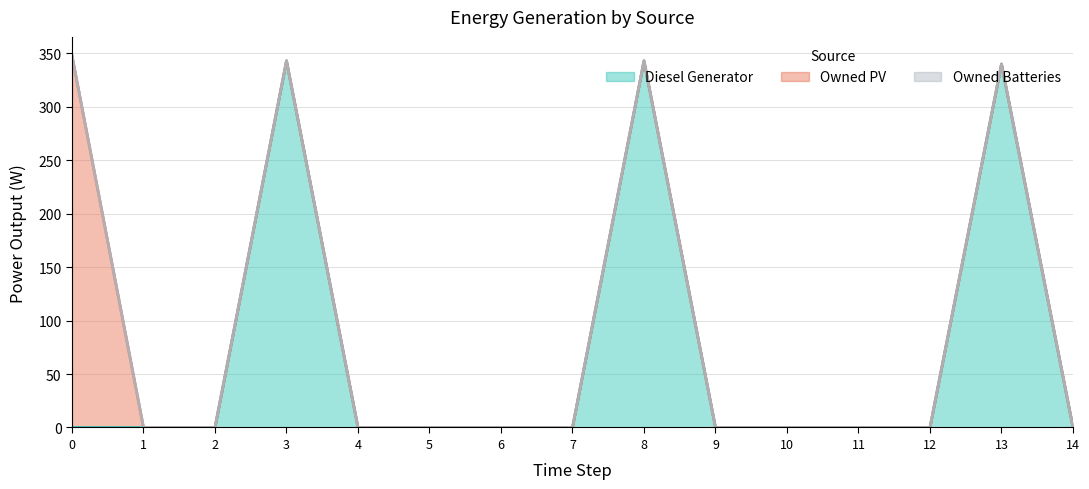

Reading left to right, list all the values displayed in this chart.

Diesel Generator: 0=0	1=0	2=0	3=343	4=0	5=0	6=0	7=0	8=343	9=0	10=0	11=0	12=0	13=340	14=0
Owned PV: 0=348	1=0	2=0	3=0	4=0	5=0	6=0	7=0	8=0	9=0	10=0	11=0	12=0	13=0	14=0
Owned Batteries: 0=0	1=0	2=0	3=0	4=0	5=0	6=0	7=0	8=0	9=0	10=0	11=0	12=0	13=0	14=0